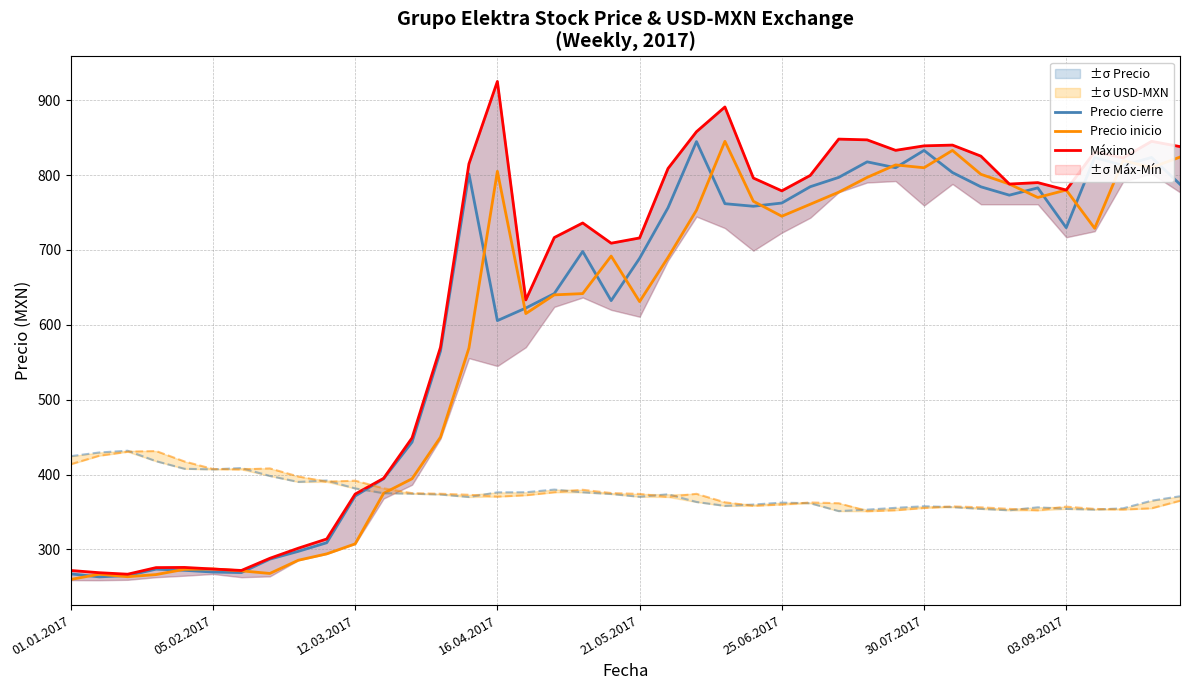

Where does the Precio cierre series first go above 729?

14